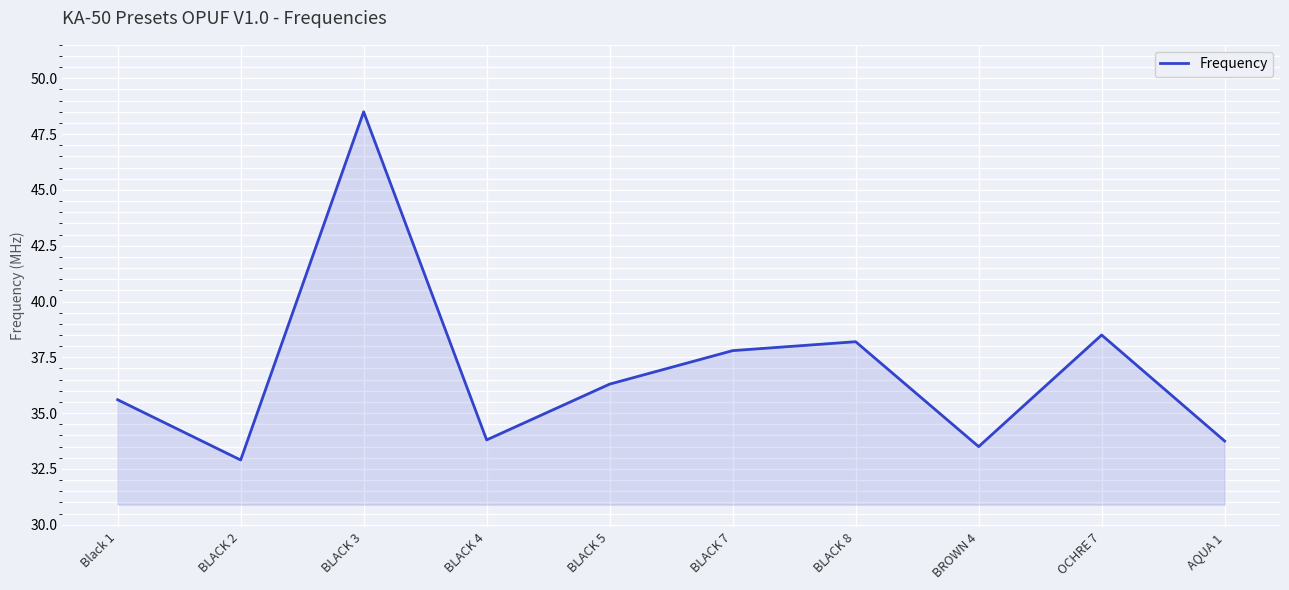

Reading right to left, what are all the values shown in this chart?

AQUA 1=33.8	OCHRE 7=38.5	BROWN 4=33.5	BLACK 8=38.2	BLACK 7=37.8	BLACK 5=36.3	BLACK 4=33.8	BLACK 3=48.5	BLACK 2=32.9	Black 1=35.6